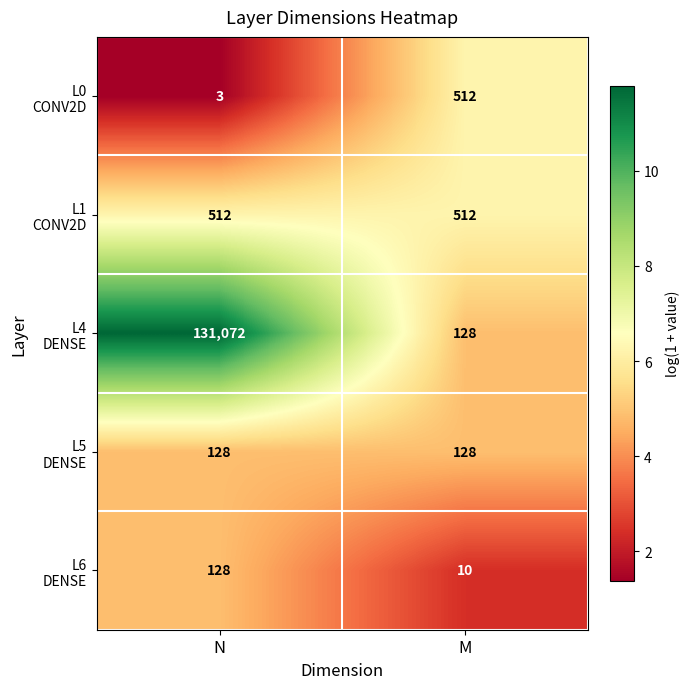

What is the spread (max minus min) of values at M?

502